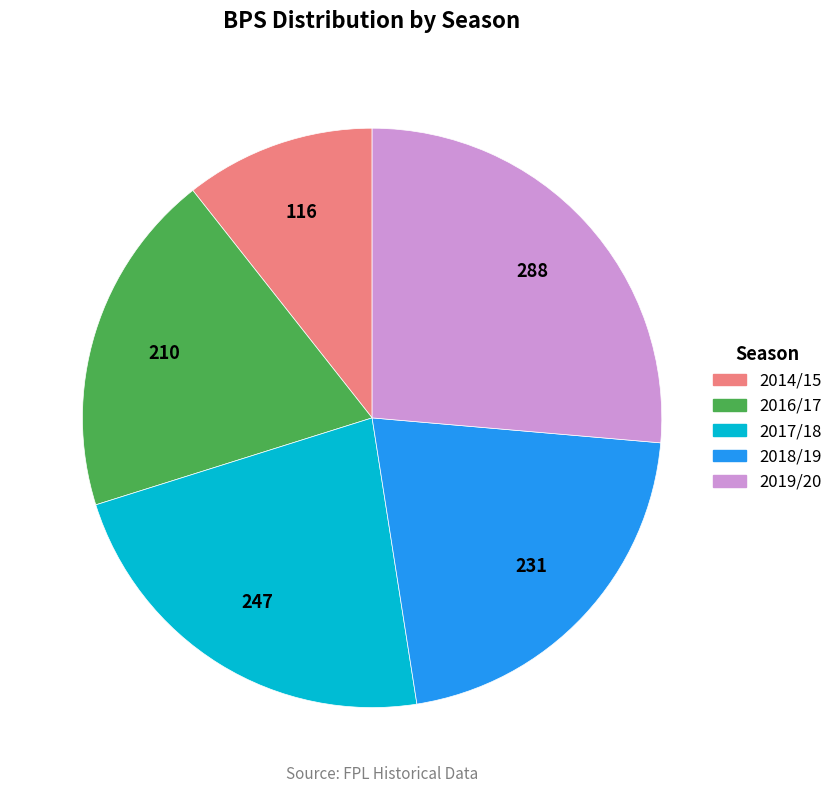

Is there a majority slice in this chart?

No